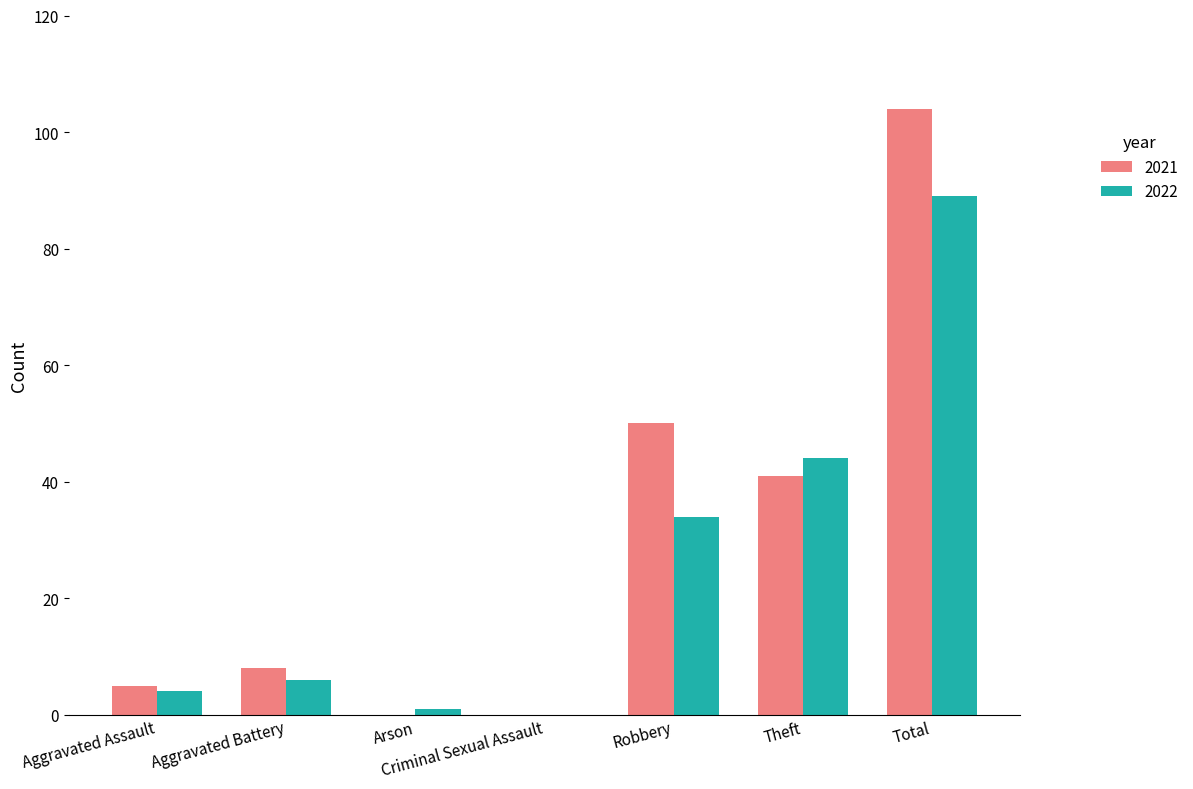

How many distinct data groups are displayed?

2